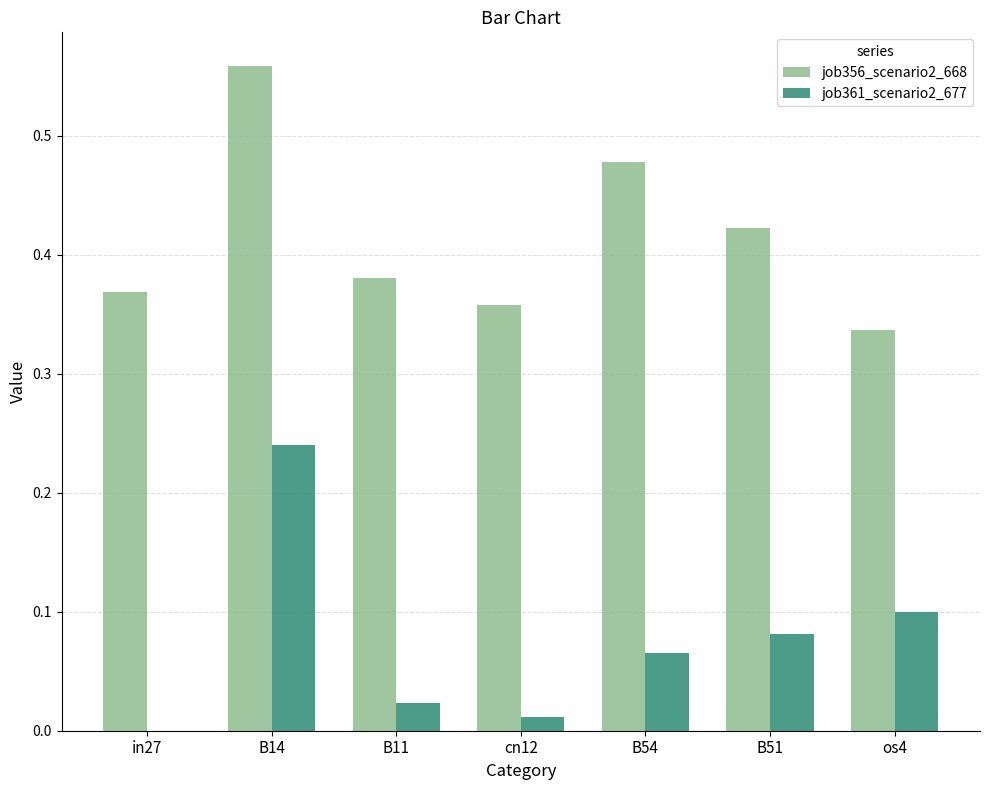

Which category has the highest value across all series?

B14